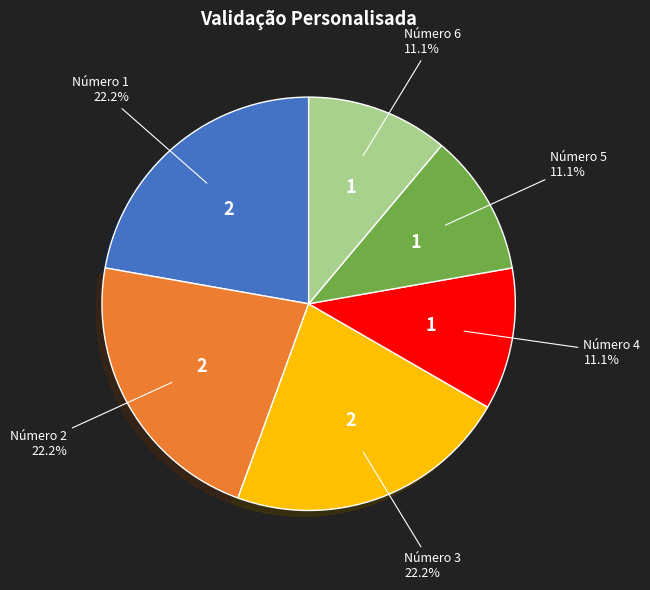

Does any single category account for the majority?

No